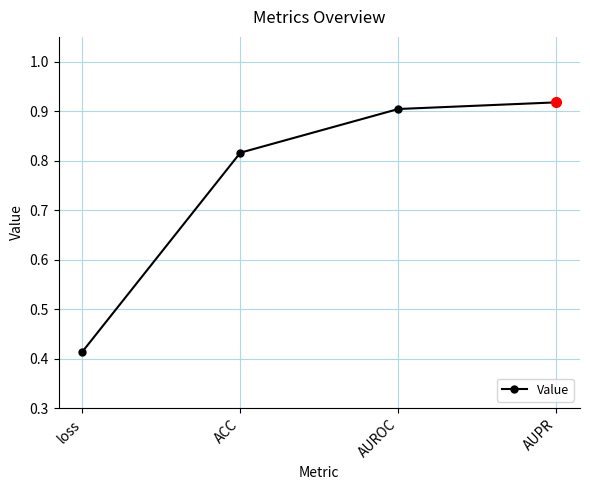

What is the sum of the values at AUROC and loss?

1.3